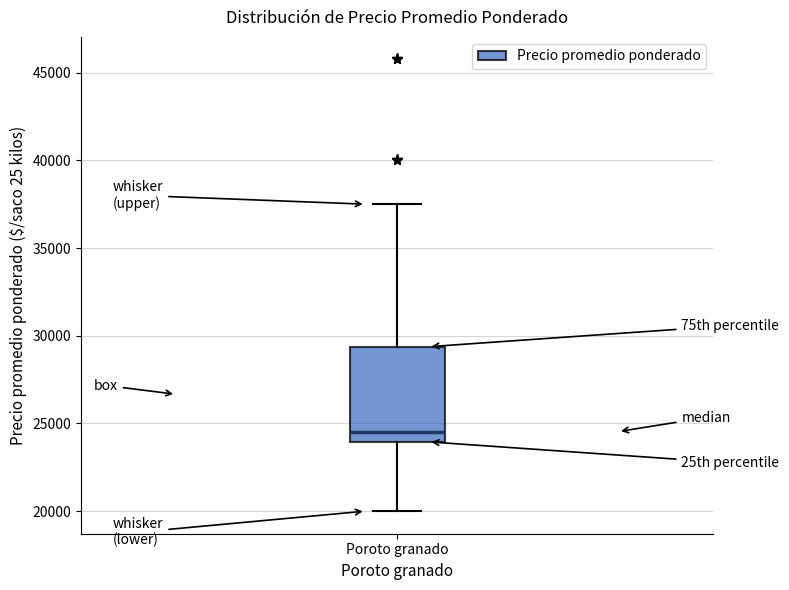

Read this box plot against the y-axis: the position of the median line, the range covered by the box, and the ends of both whiskers. The values are not printed on the chart, so give them approximately, as read against the axis.

median 24500, box 24000 to 29500, whiskers 20000 to 37500